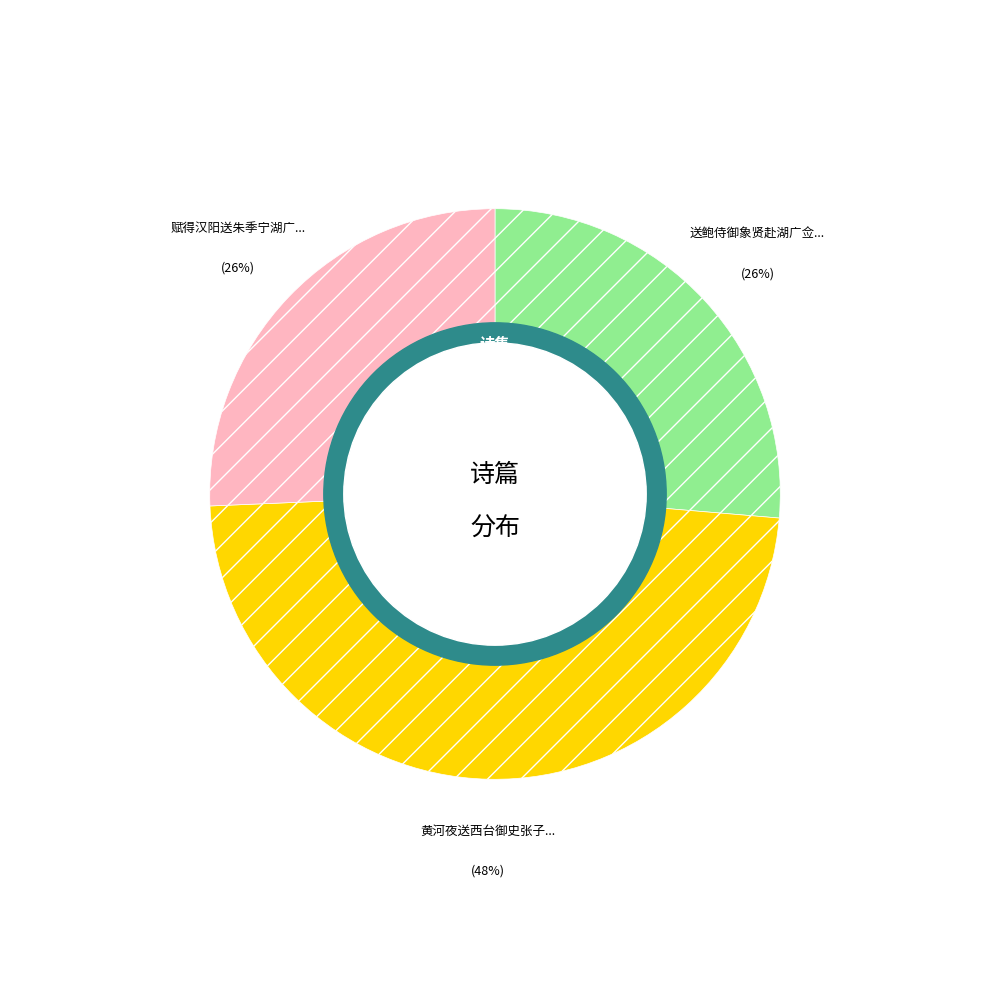

To the nearest percent, what is the average slice percentage?

33%